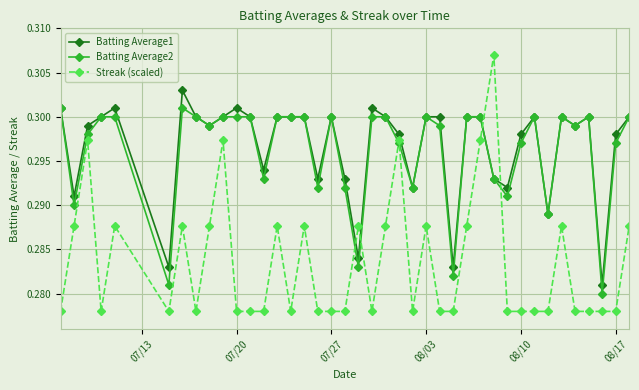

Which series has the widest spread of values?

Streak (scaled)